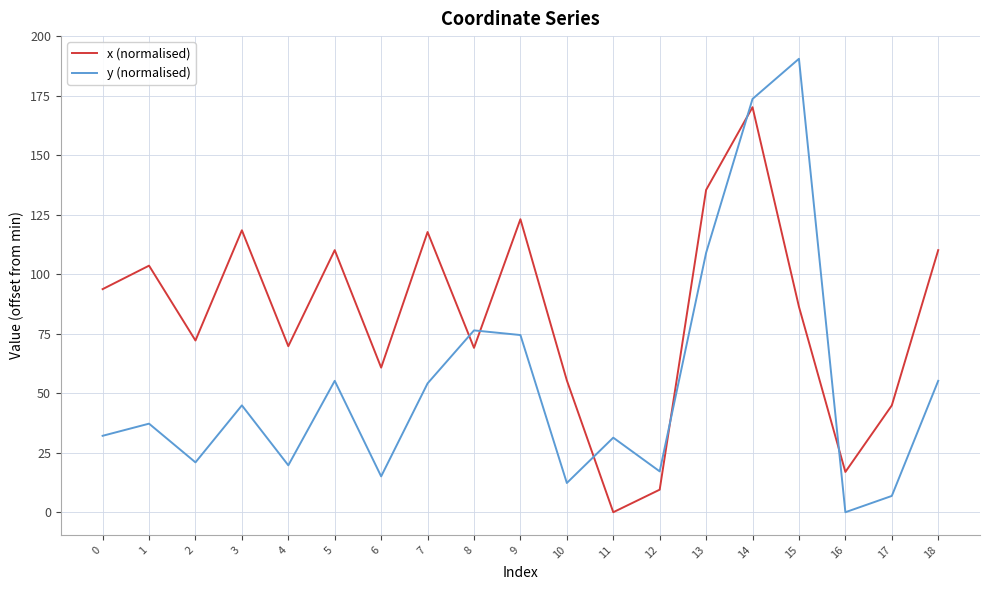

What value does the x (normalised) series have at 5?

110.1